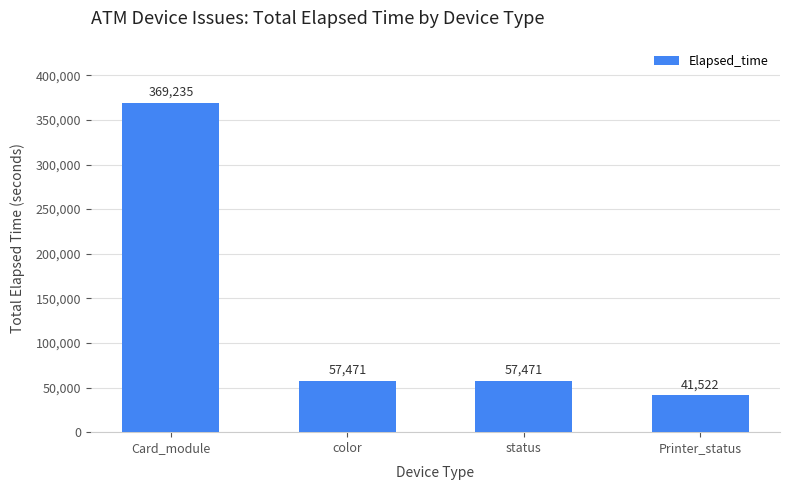

What is the label of the 2nd bar from the right?

status